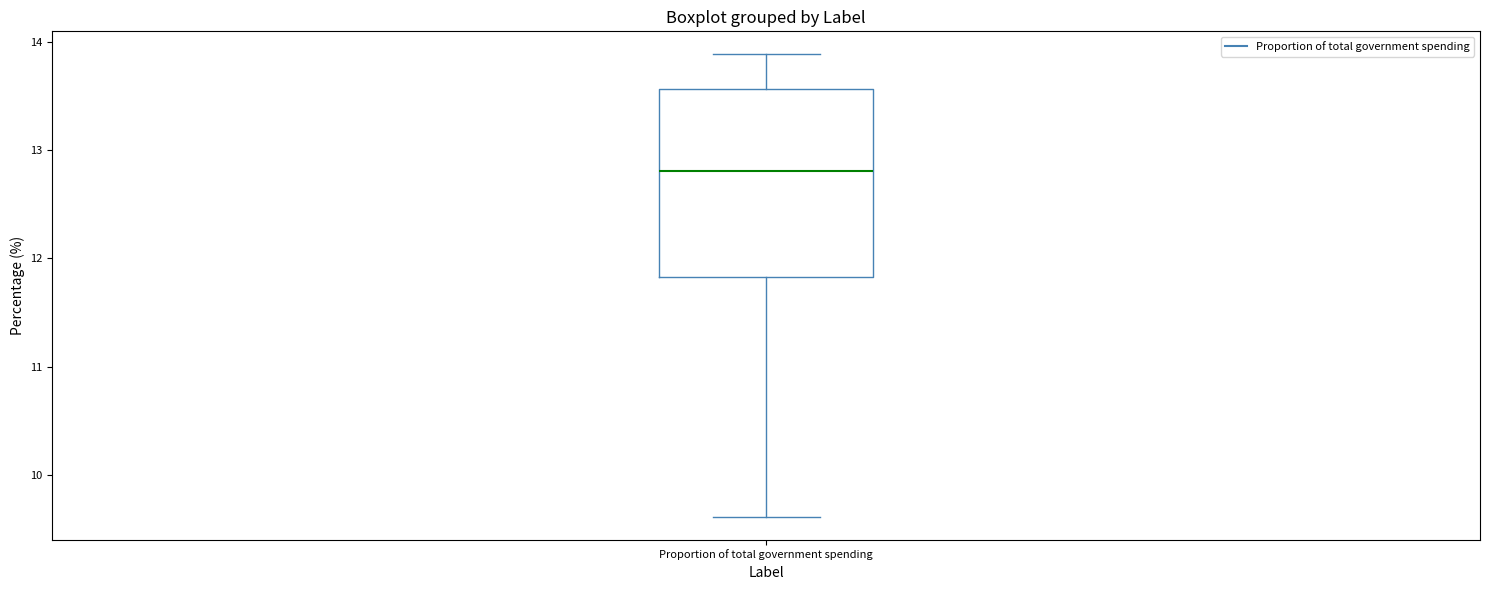

Transcribe this box plot: give where the median line is, the range the box spans, and where the two whiskers end, as read against the y-axis. The values are not printed on the chart, so give them approximately, as read against the axis.

median 12.8, box 11.8 to 13.6, whiskers 9.6 to 13.9